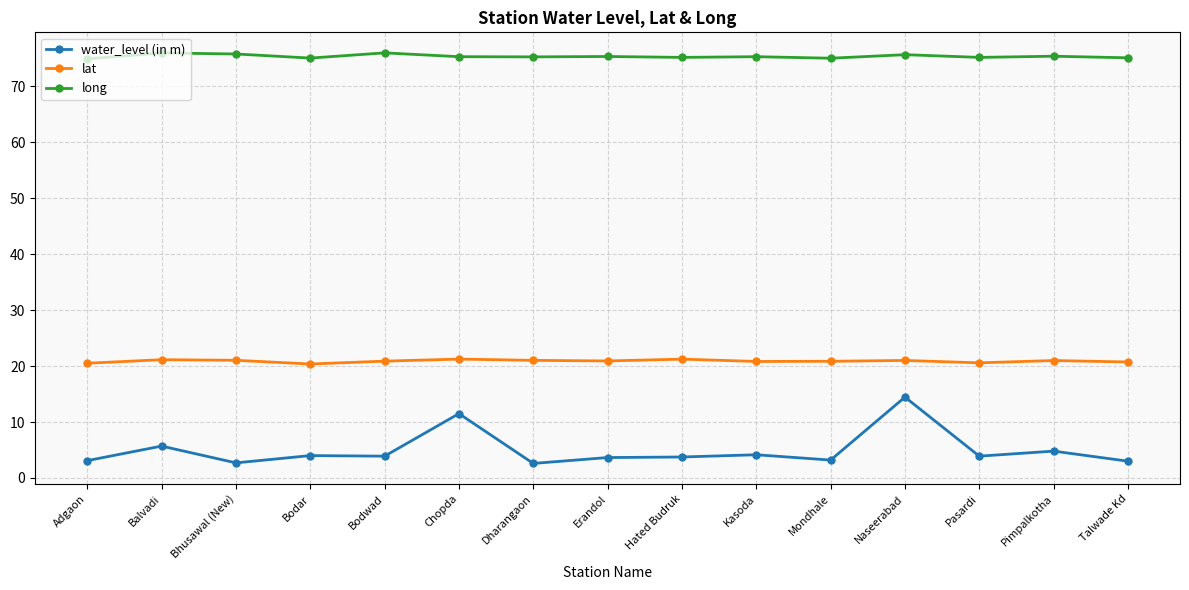

True or false: water_level (in m) and long intersect in this chart.

False